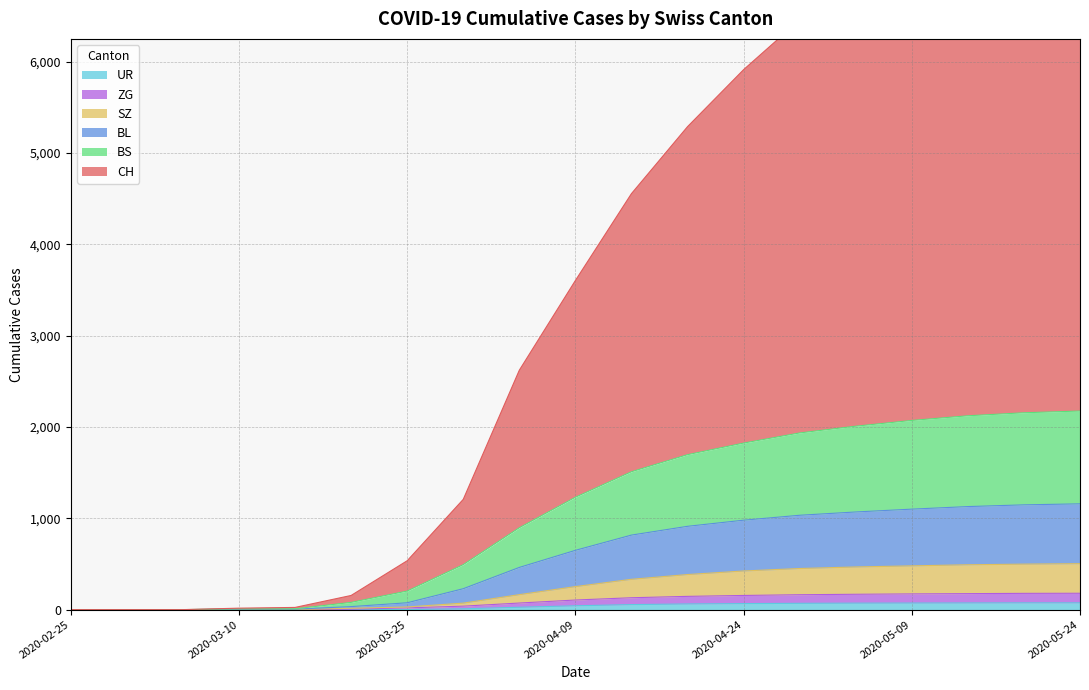

At which label does CH reach its minimum?

2020-02-25